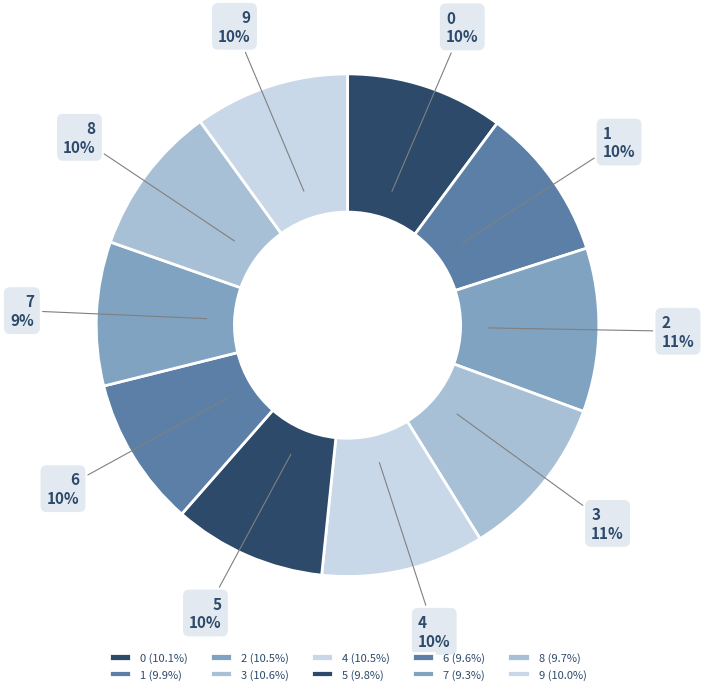

The 0 slice represents 17% of the pie. True or false?

False